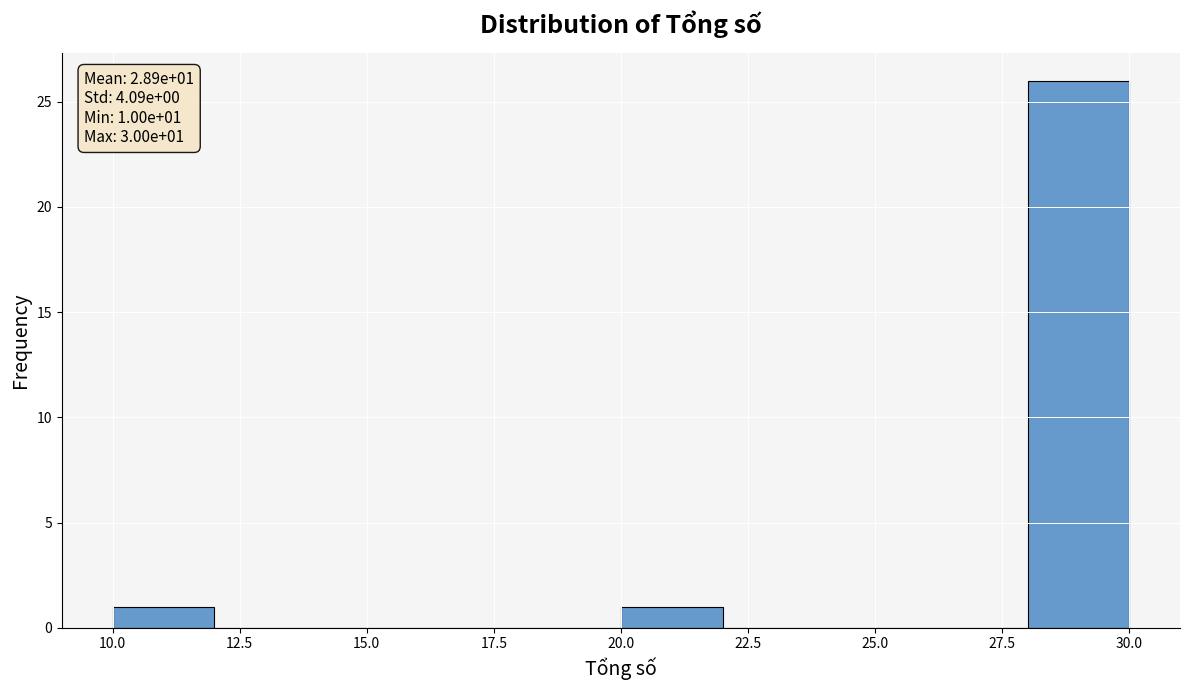

Which range on the x-axis has the tallest bar?

28 to 30